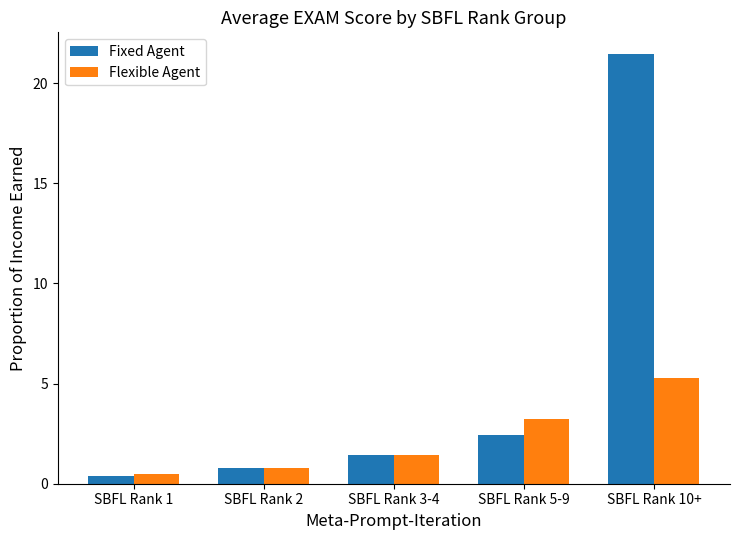

How many bars are there in each group?

2